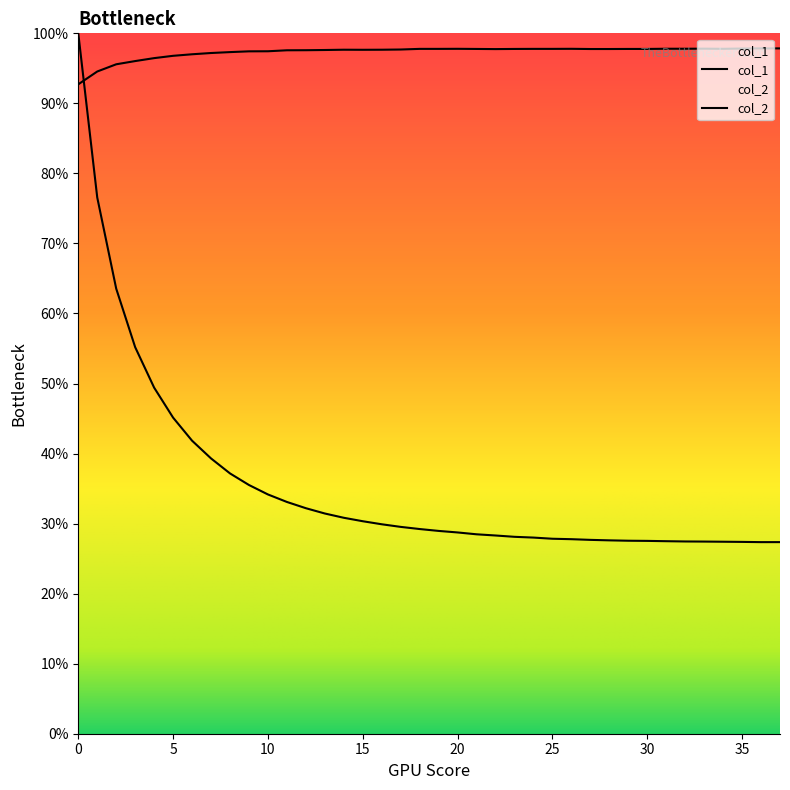

How many values in the col_2 series exceed 97?

32